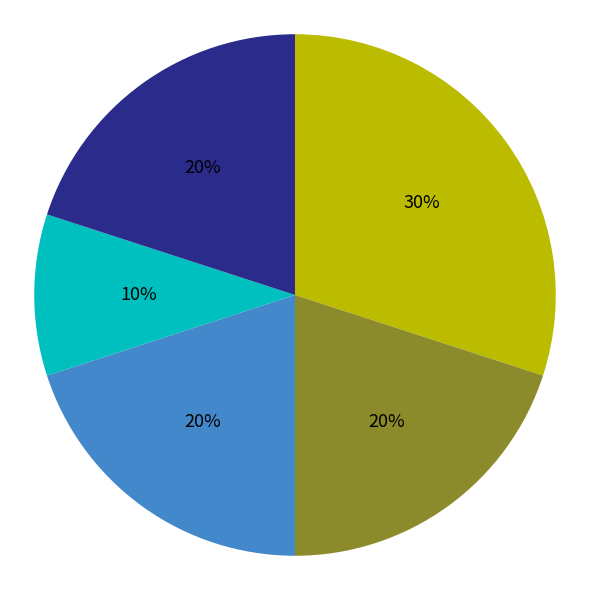

To the nearest percent, what is the average slice percentage?

20%